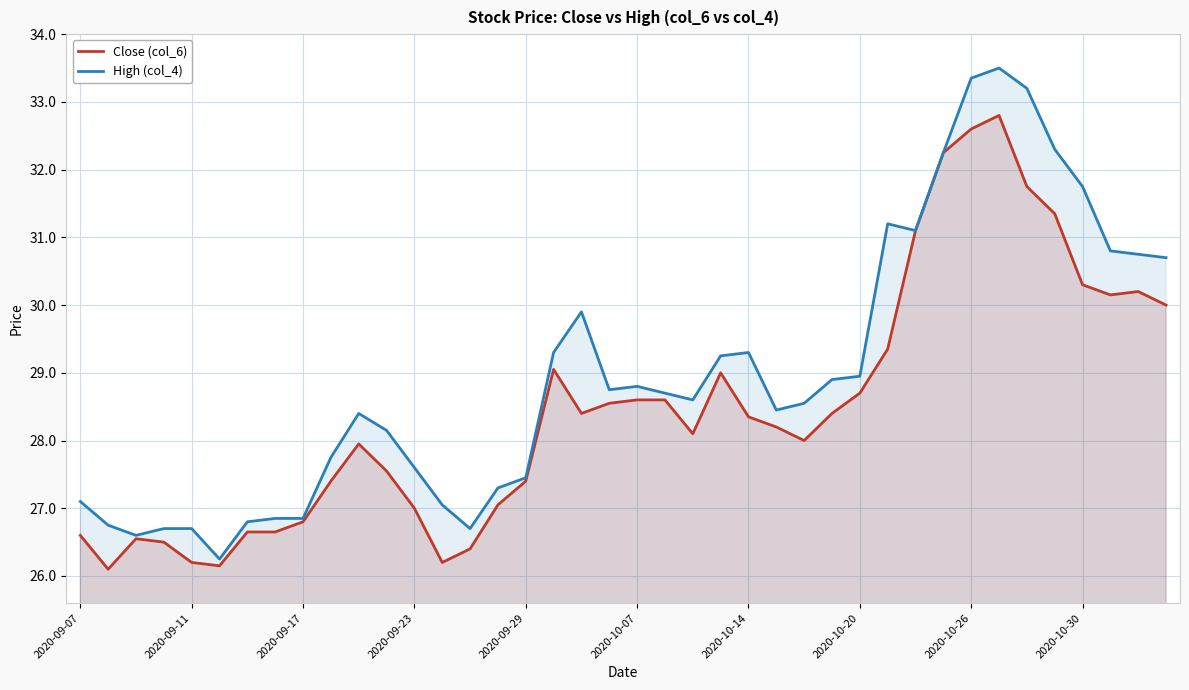

Reading left to right, transcribe all the data shown in this chart.

Close (col_6): 26.6	26.1	26.6	26.5	26.2	26.1	26.6	26.6	26.8	27.4	27.9	27.6	27.0	26.2	26.4	27.1	27.4	29.1	28.4	28.6	28.6	28.6	28.1	29.0	28.4	28.2	28.0	28.4	28.7	29.4	31.1	32.2	32.6	32.8	31.8	31.4	30.3	30.1	30.2	30.0
High (col_4): 27.1	26.8	26.6	26.7	26.7	26.2	26.8	26.9	26.9	27.8	28.4	28.1	27.6	27.1	26.7	27.3	27.4	29.3	29.9	28.8	28.8	28.7	28.6	29.2	29.3	28.4	28.6	28.9	28.9	31.2	31.1	32.2	33.4	33.5	33.2	32.3	31.8	30.8	30.8	30.7